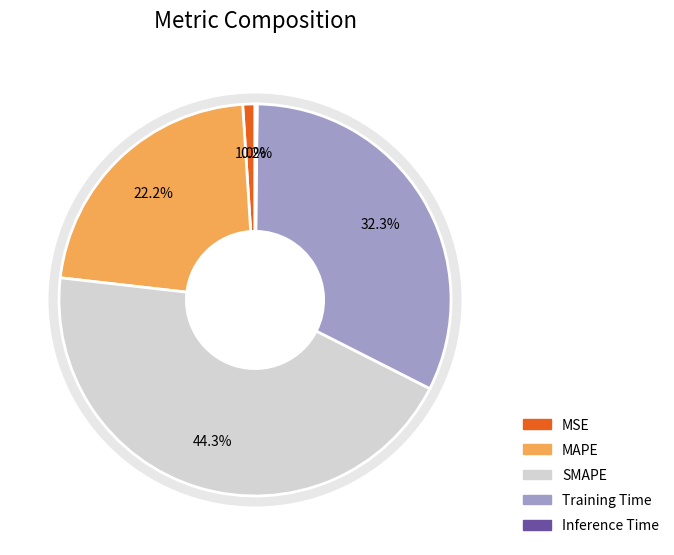

Which slice is the largest?

SMAPE